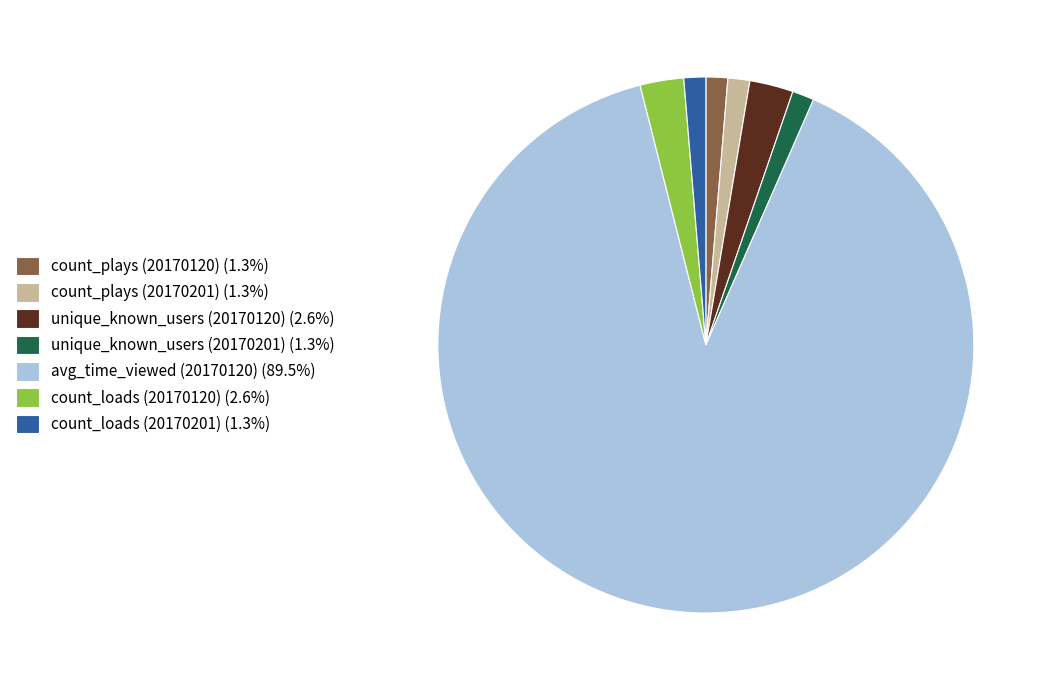

Do avg_time_viewed (20170120) (89.5%) and count_plays (20170120) (1.3%) together represent more than half of the pie?

Yes